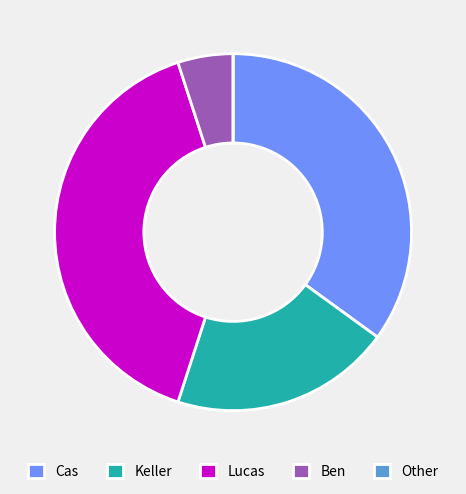

Is there any slice that represents more than half of the pie?

No